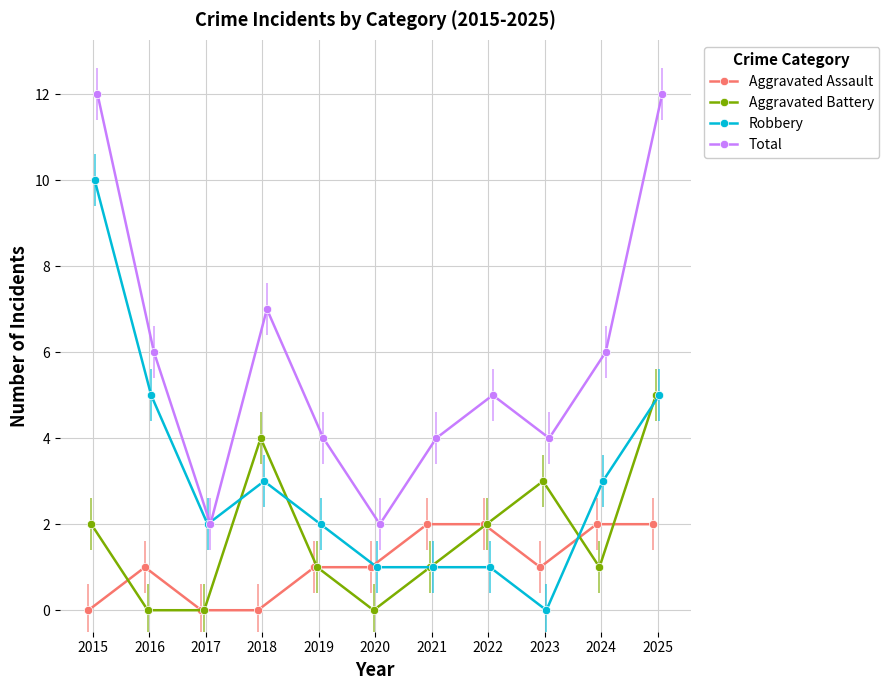

Count the Total values in the range 4 to 7.

7